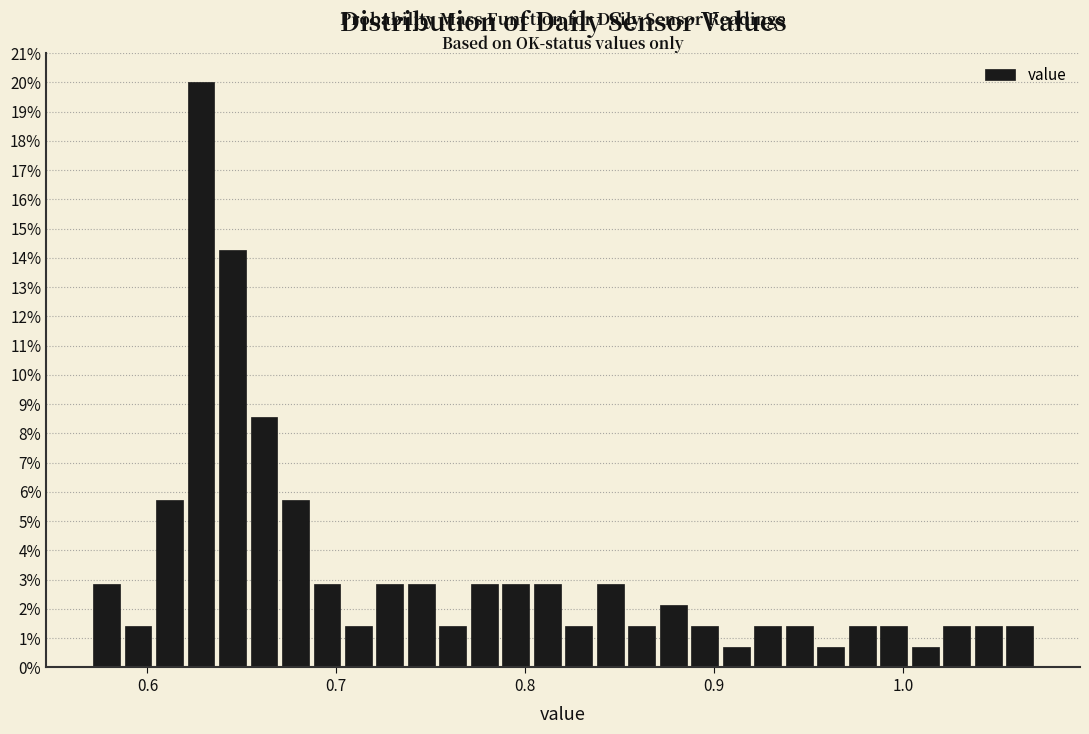

Around what value on the x-axis is the tallest bar? Give the approximate position of its centre, as read against the axis.

0.63